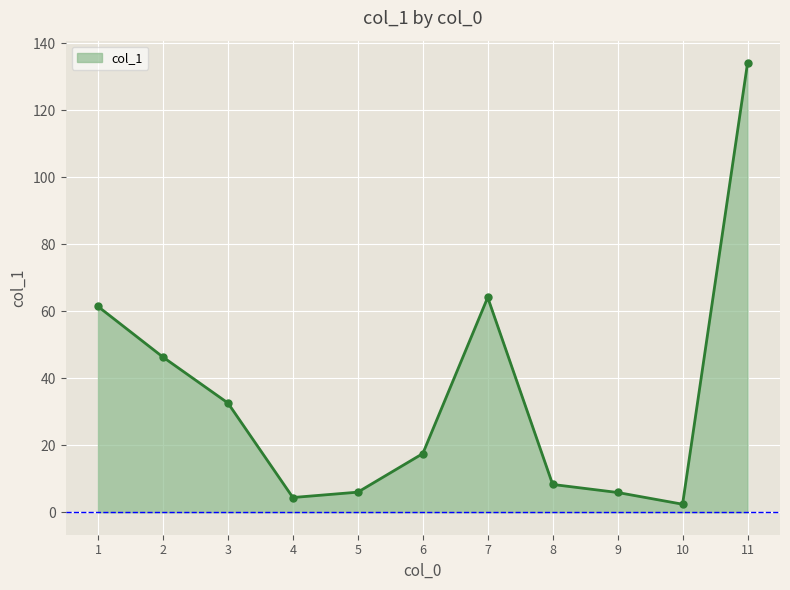

What is the sum of the values at 8 and 7?

72.4